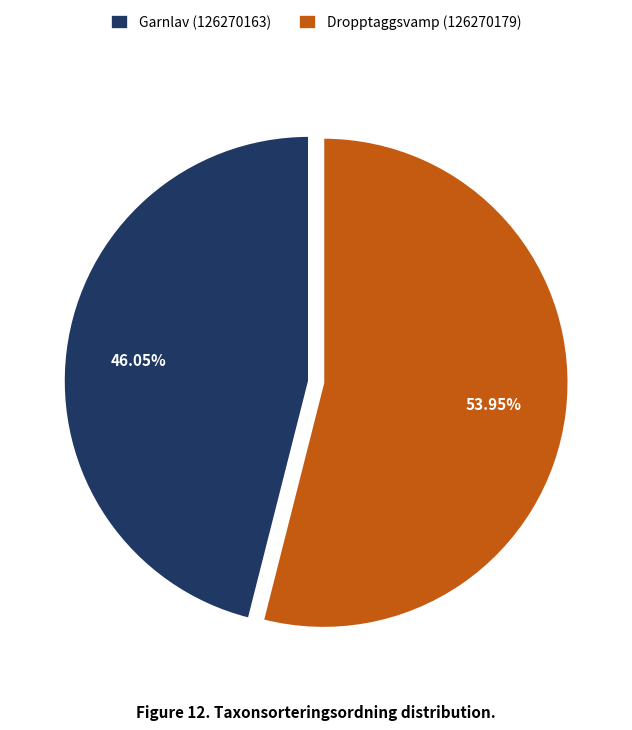

Combined, what portion of the pie is Dropptaggsvamp (126270179) and Garnlav (126270163)?

100.0%